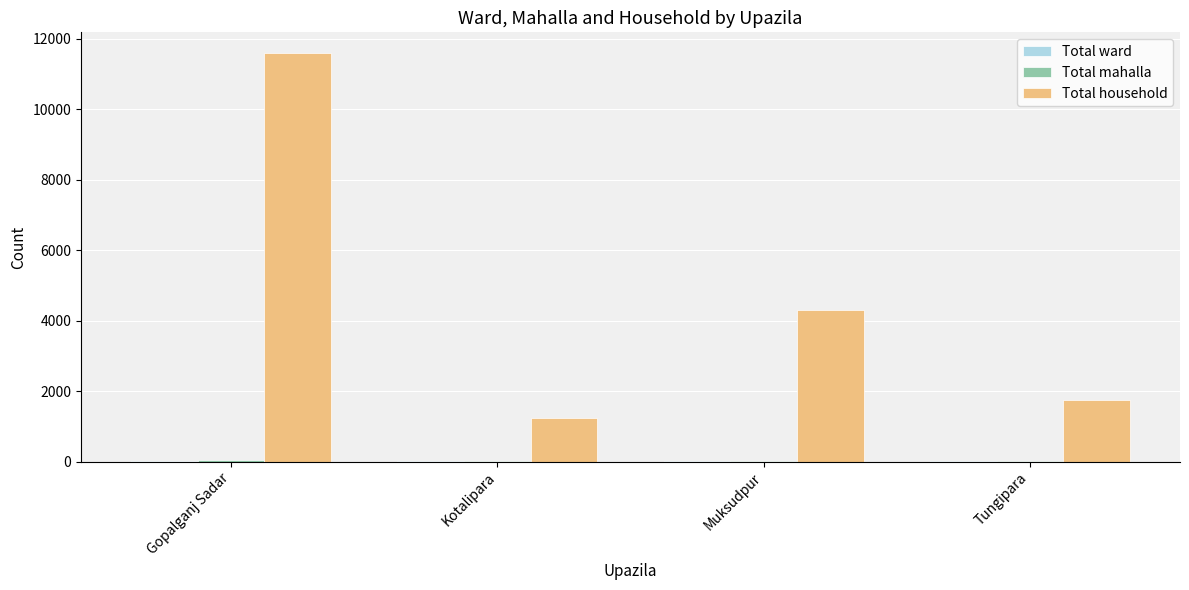

Which series changed the most between Gopalganj Sadar and Tungipara?

Total household